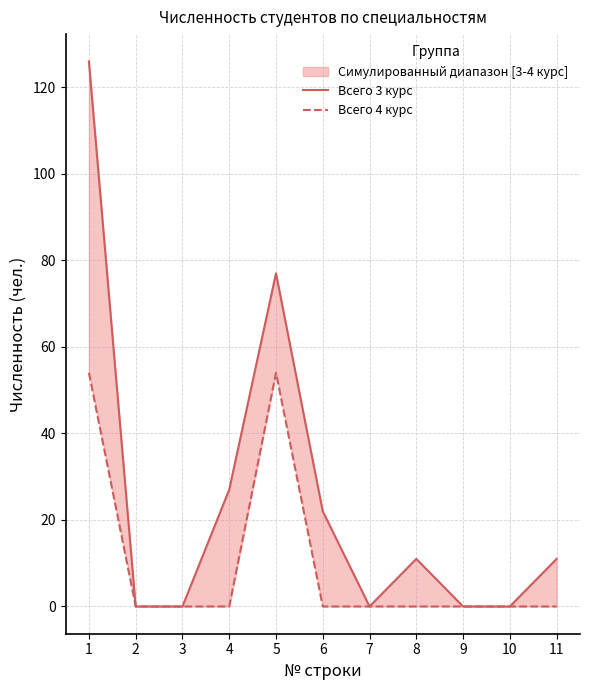

The value of Всего 3 курс at 3 is -63. True or false?

False